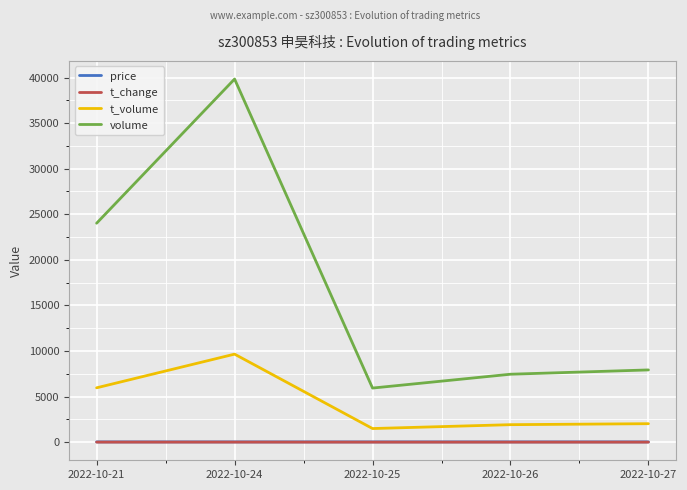

Which series has the widest spread of values?

volume